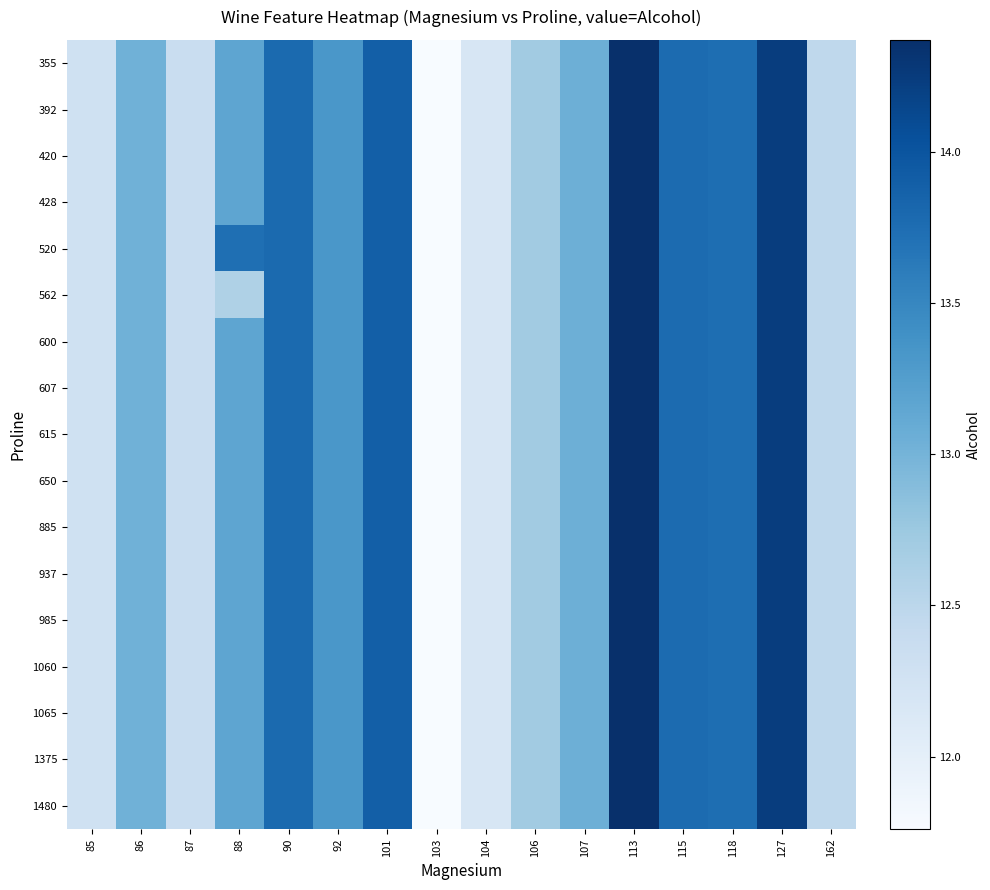

What is the greatest value displayed?

14.4